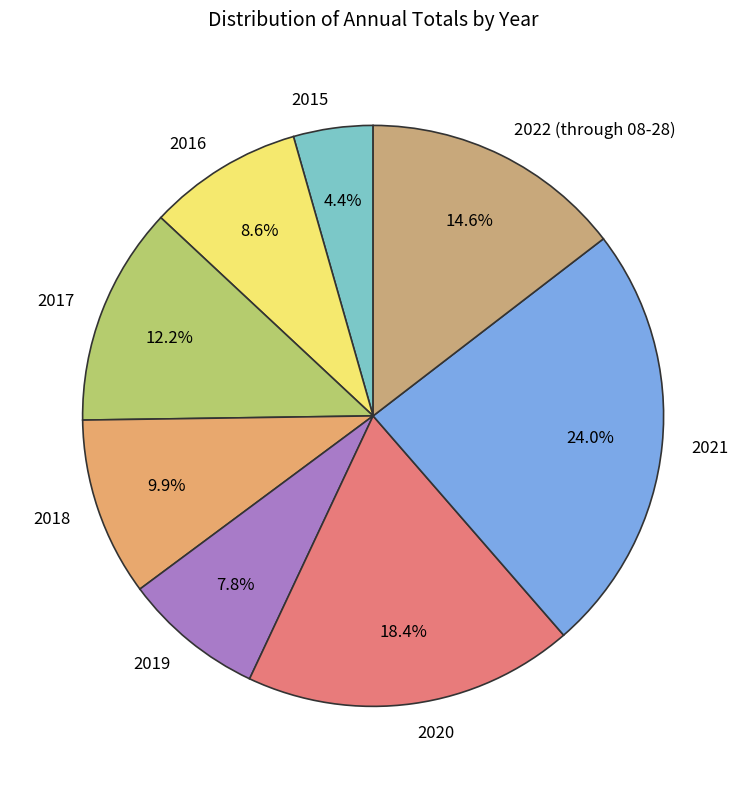

Which category has the smallest portion of the pie?

2015